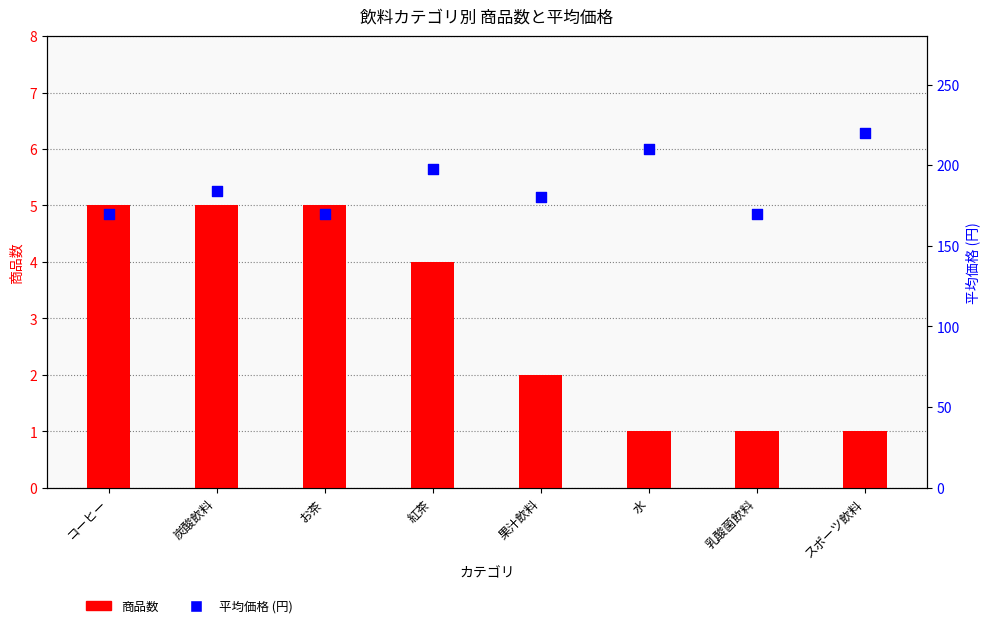

Which series reaches the minimum Y coordinate?

商品数